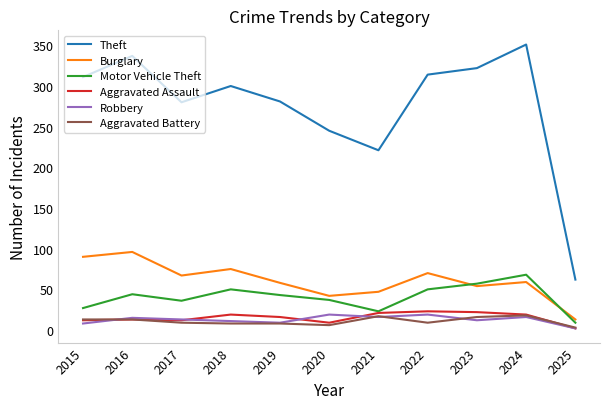

Is it true that Aggravated Assault equals 31 at 2024?

False